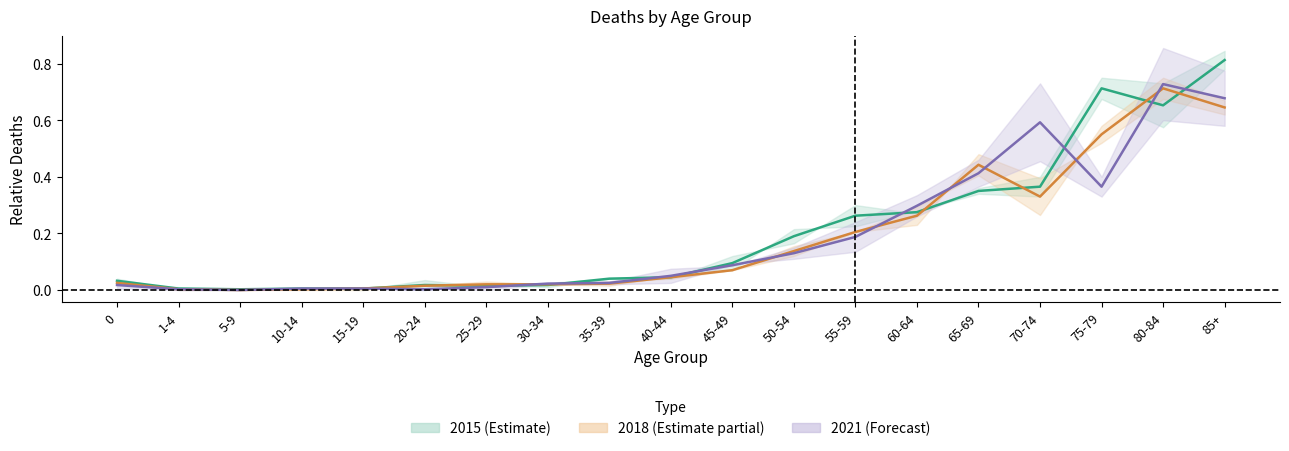

Rank the series at 5-9 from highest to lowest value.

2015, 2018, 2021